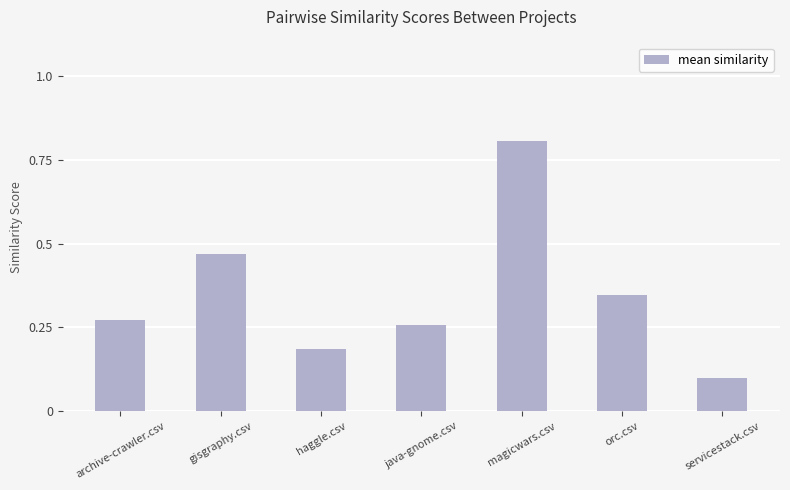

What is the sum of all values?

2.4